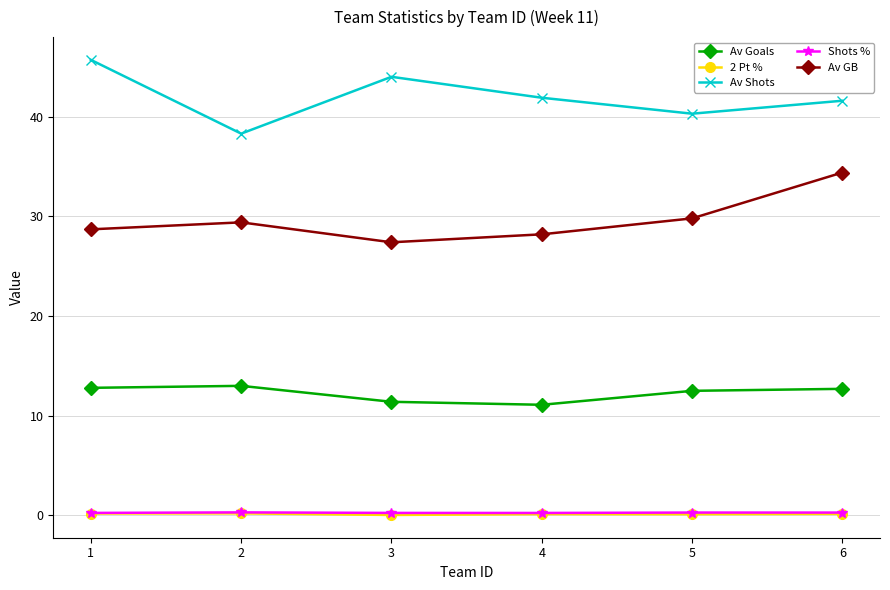

Is it true that Av Shots equals 18.1 at 6?

False